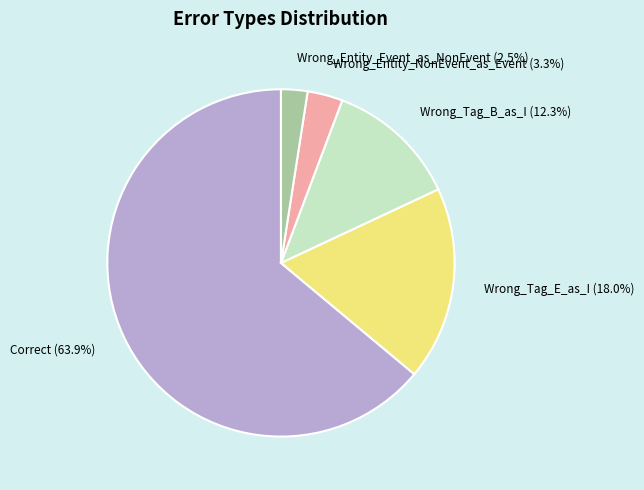

How many segments does this pie chart have?

5